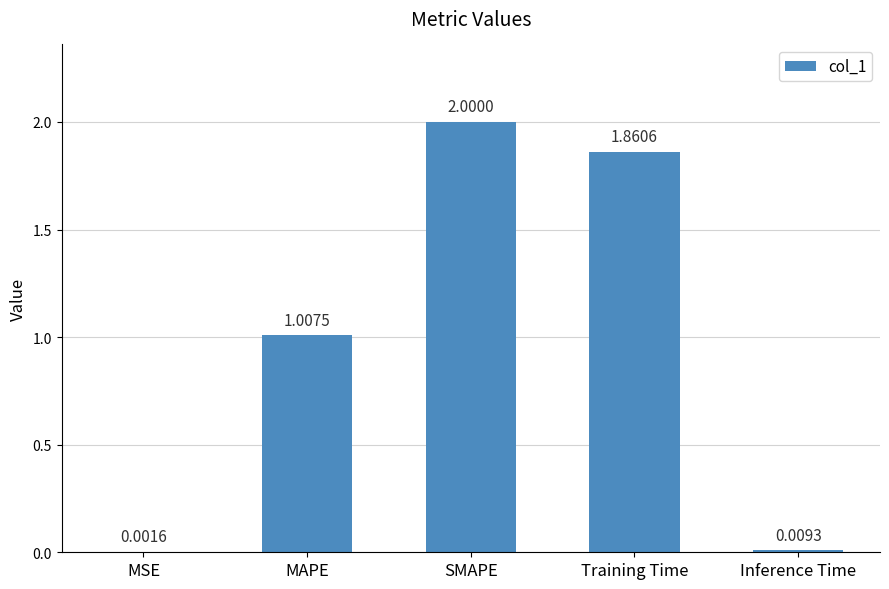

The value at MAPE is 1.7. True or false?

False